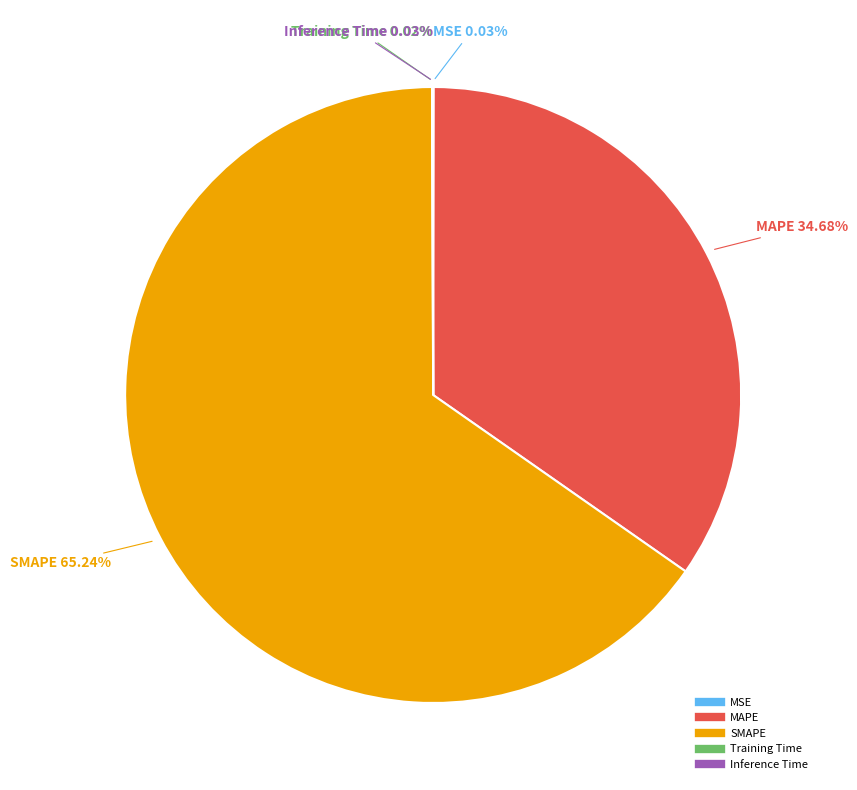

Is there any slice that represents more than half of the pie?

Yes